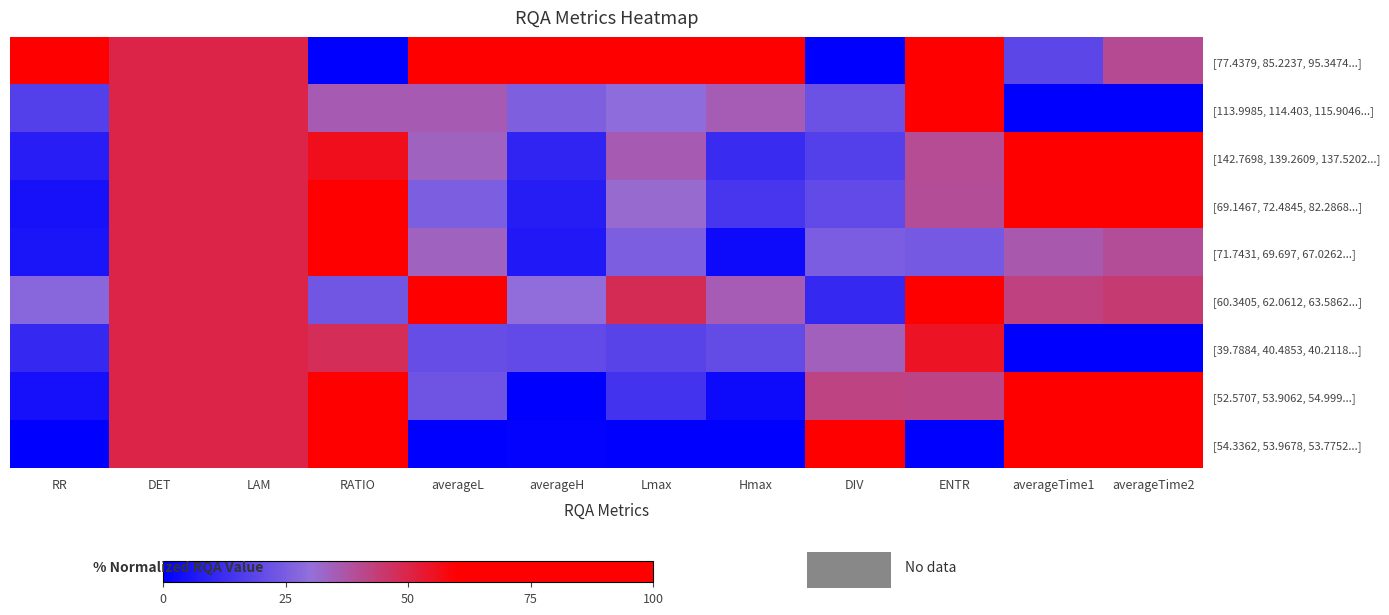

What is the total value across all series at Hmax?

223.5